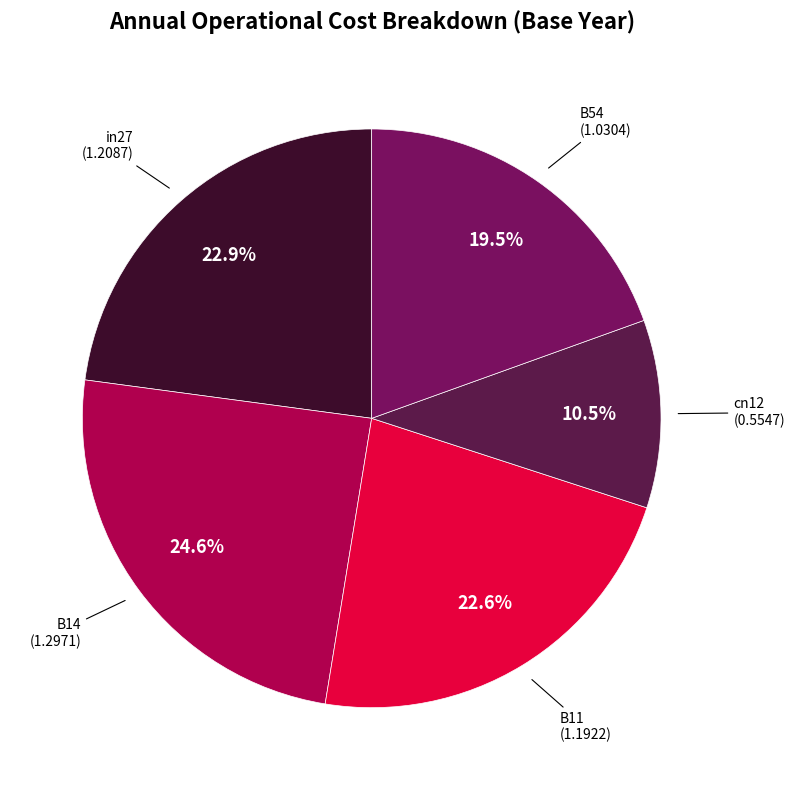

Count the number of slices in the pie.

5